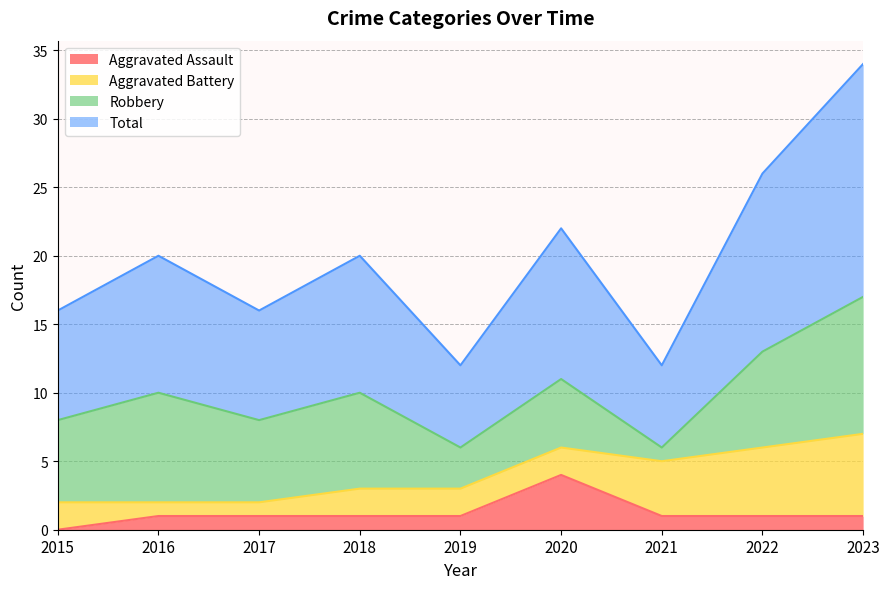

Which series has the widest spread of values?

Total